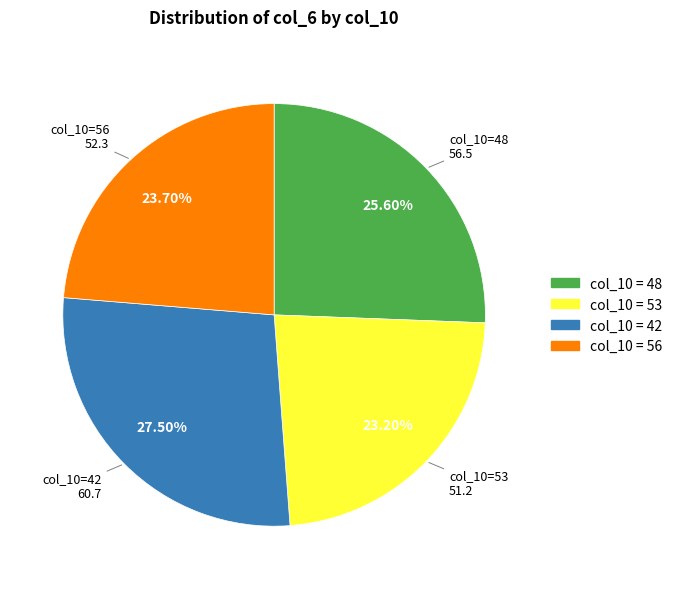

Is there any slice that represents more than half of the pie?

No